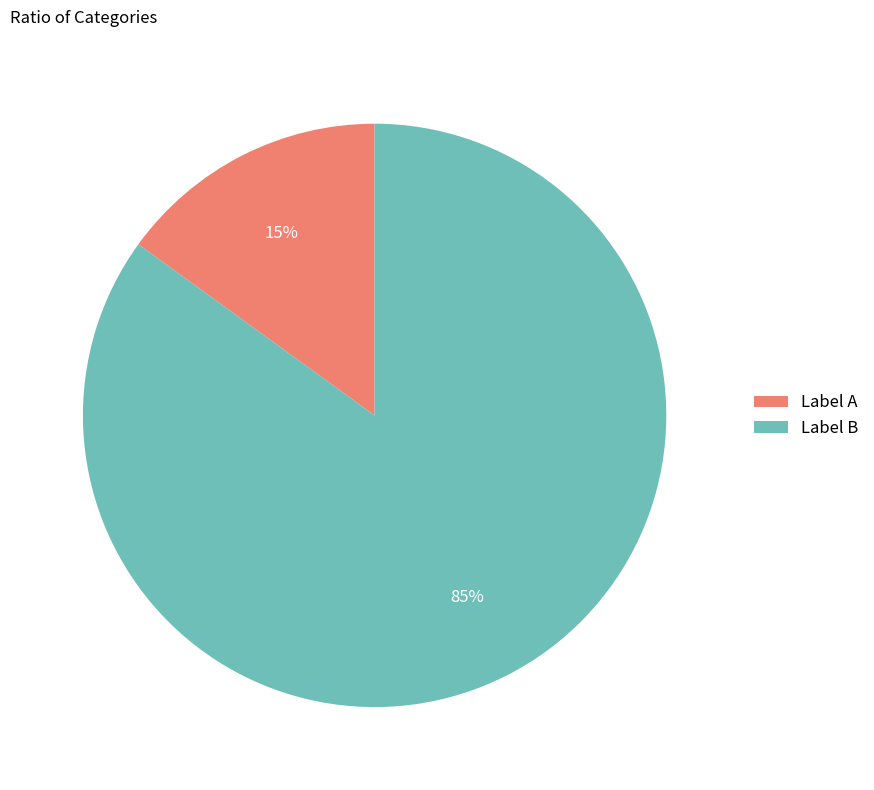

True or false: Label A accounts for 15% of the total.

True